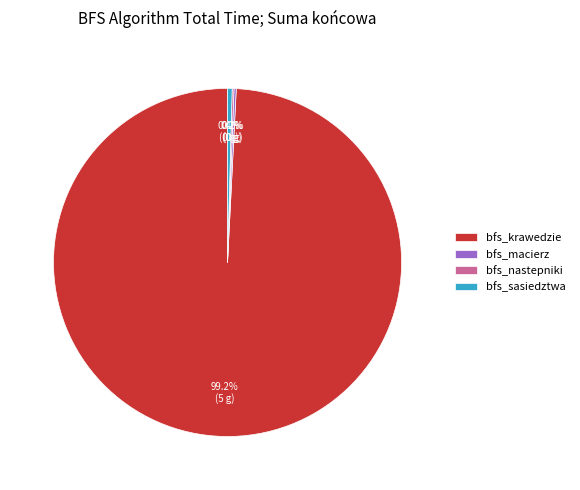

Which slice is the largest?

bfs_krawedzie